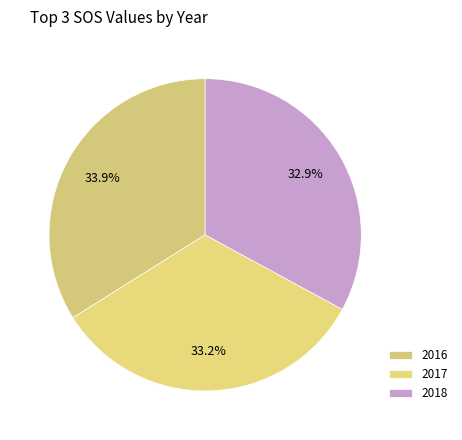

How many slices are in this pie chart?

3